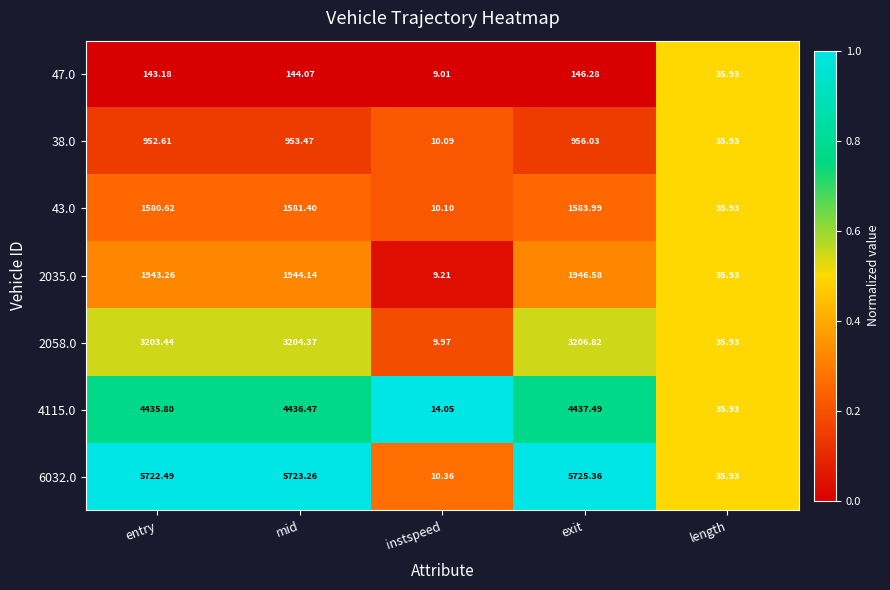

How many categories are shown in the chart?

5